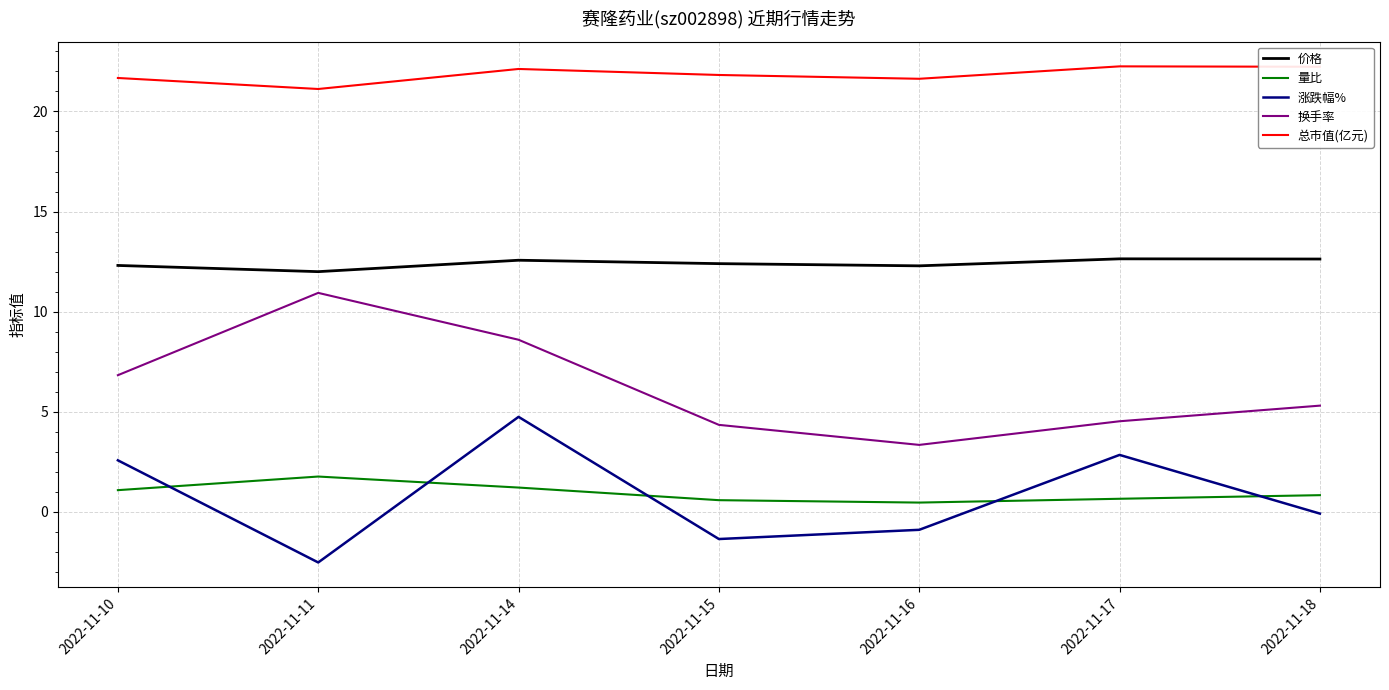

Count the number of data series in this chart.

5